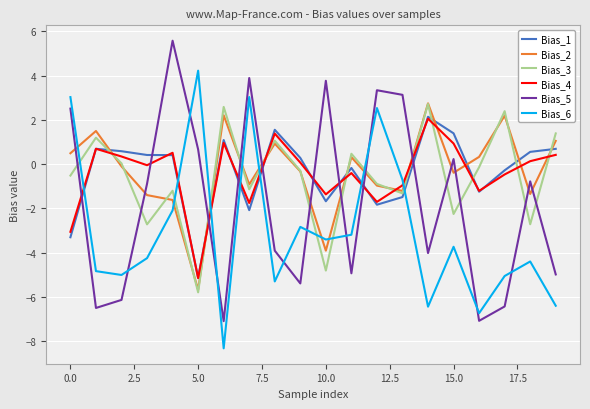

True or false: Bias_2 and Bias_6 intersect in this chart.

True